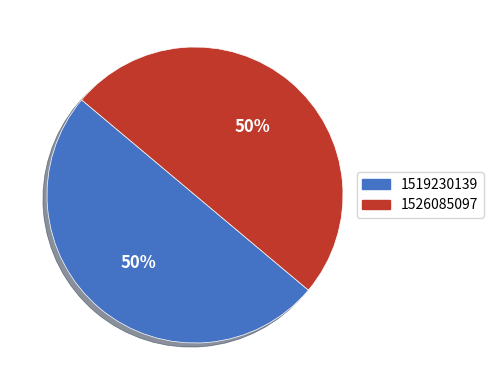

Approximately how many times larger is the value at 1526085097 compared to 1519230139?

1.0